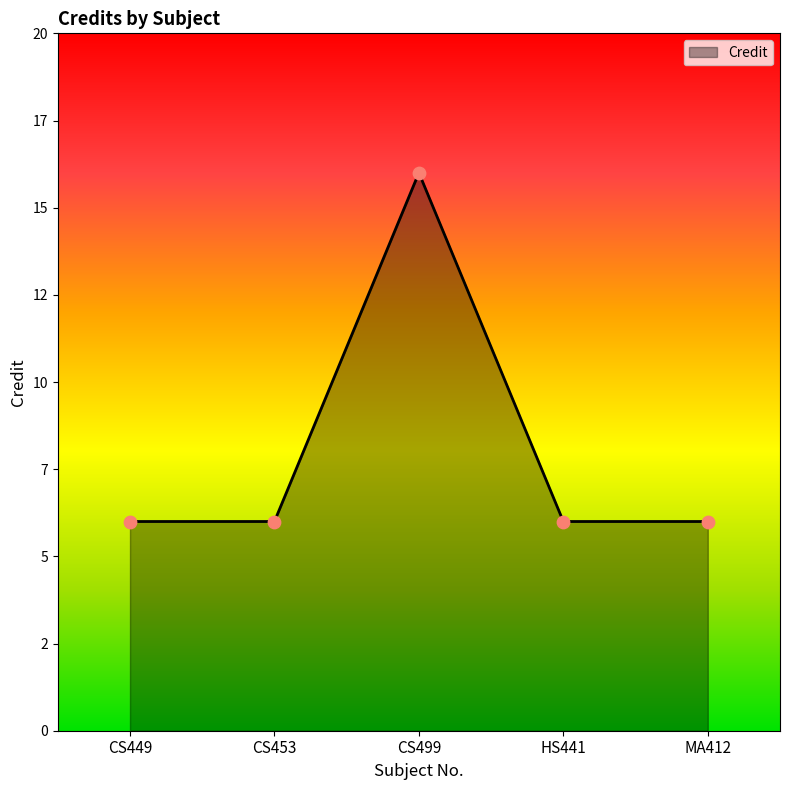

What is the change in value from CS499 to HS441?

-10